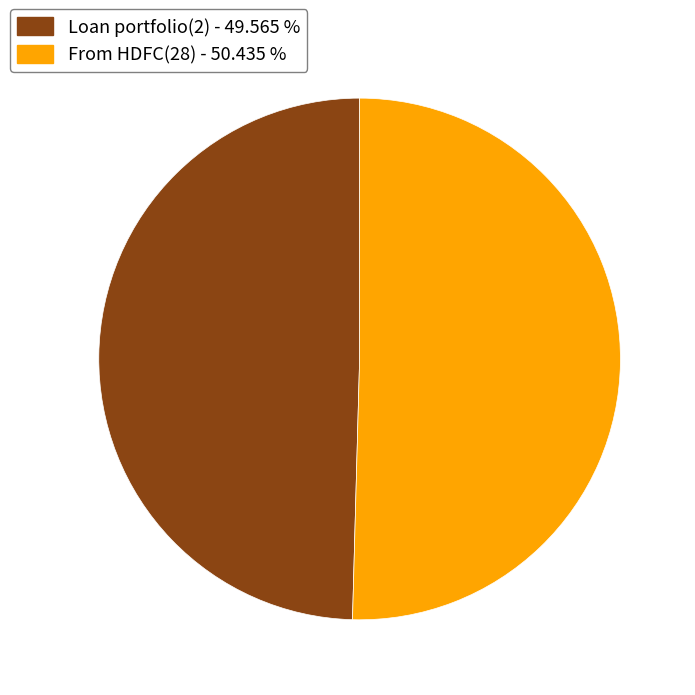

Which has a higher value, From HDFC(28) - 50.435 % or Loan portfolio(2) - 49.565 %?

From HDFC(28) - 50.435 %